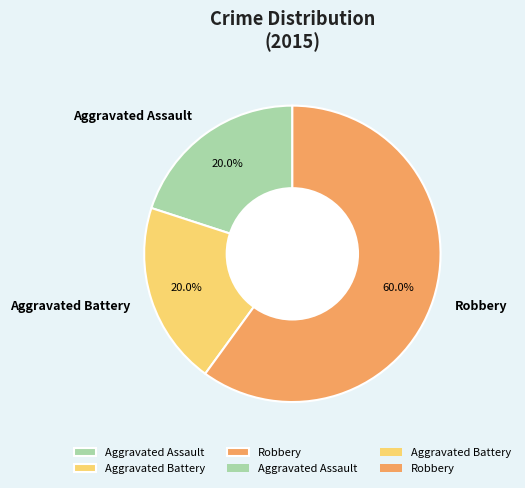

Is Robbery the majority of the pie?

Yes